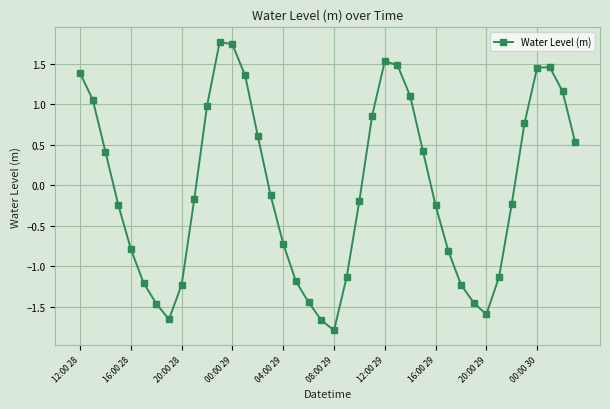

What is the minimum value shown in the chart?

-1.8